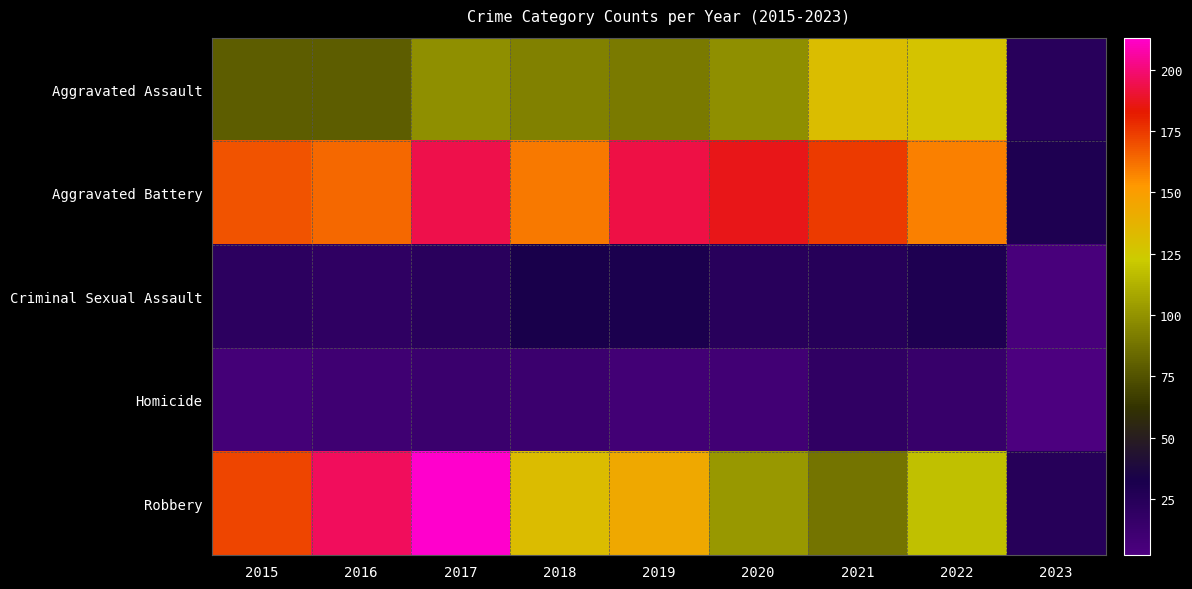

At how many categories does at least one series exceed 85?

8